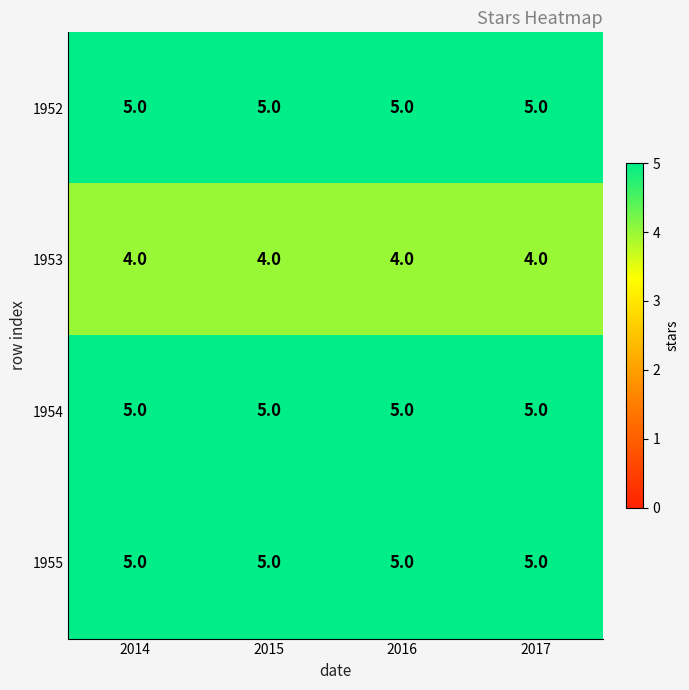

What is the minimum value shown in the chart?

4